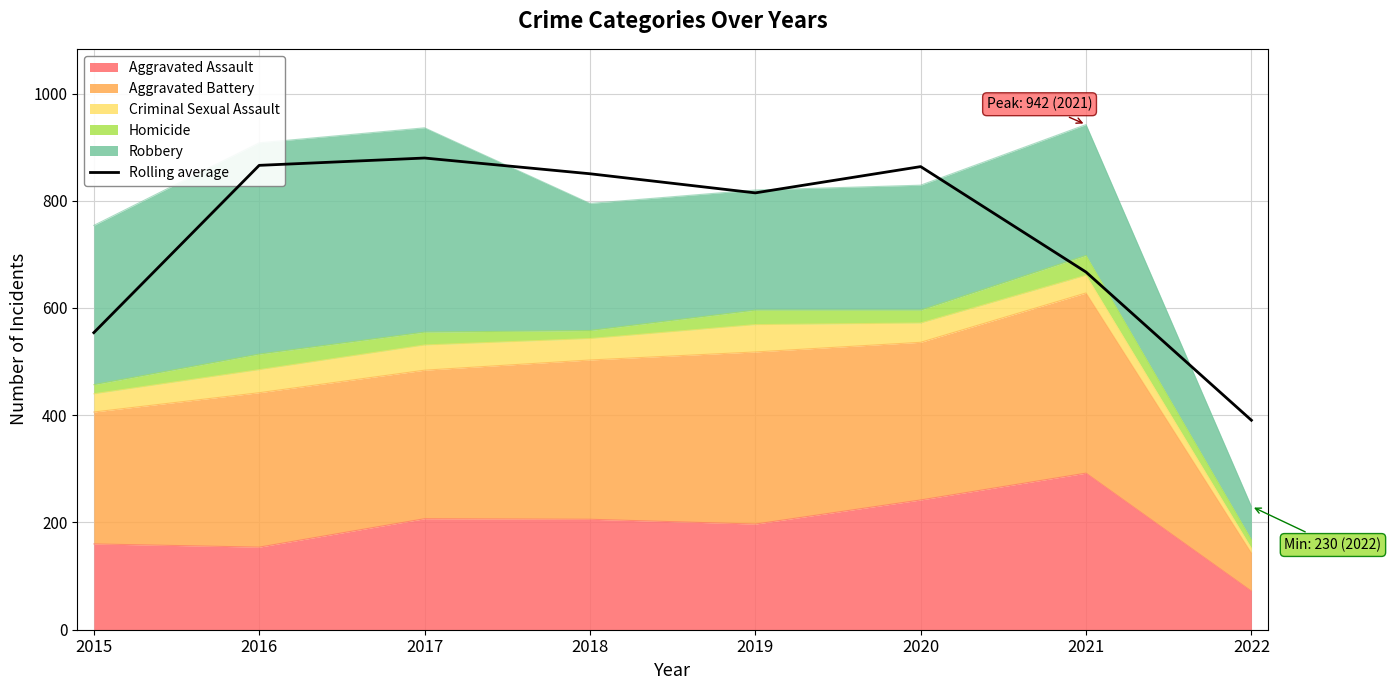

What is the ratio of the value at 2017 to the value at 2015?

1.6